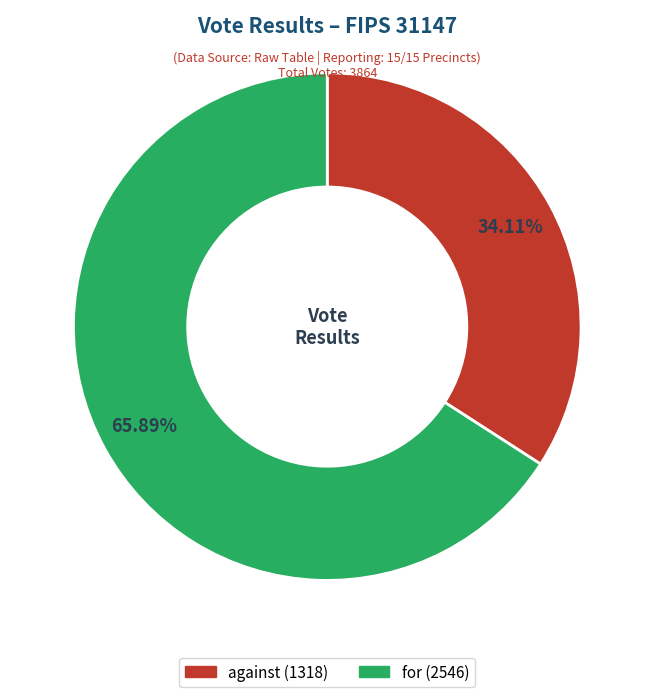

To the nearest percent, what percentage of the pie is against?

34%